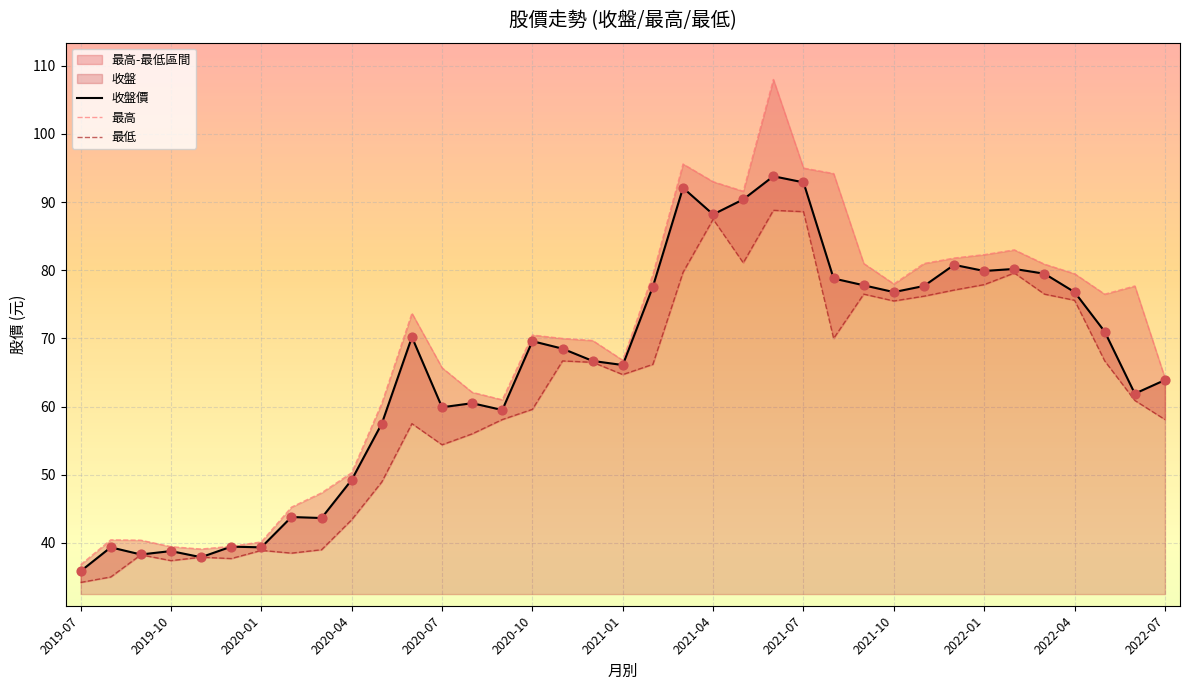

Which series reaches the minimum Y coordinate?

最低